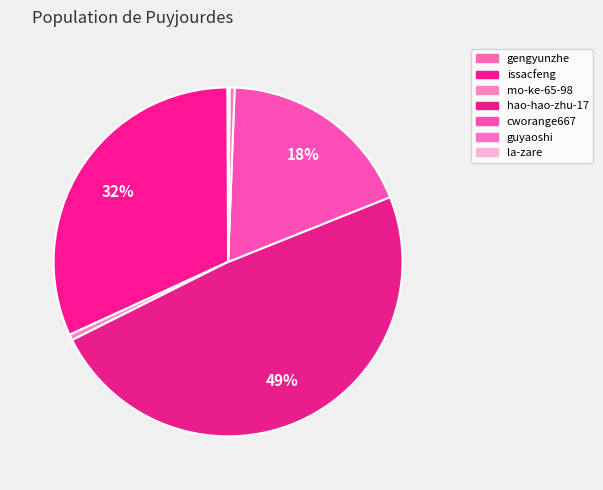

To the nearest percent, what is the combined percentage of hao-hao-zhu-17 and gengyunzhe?

49%